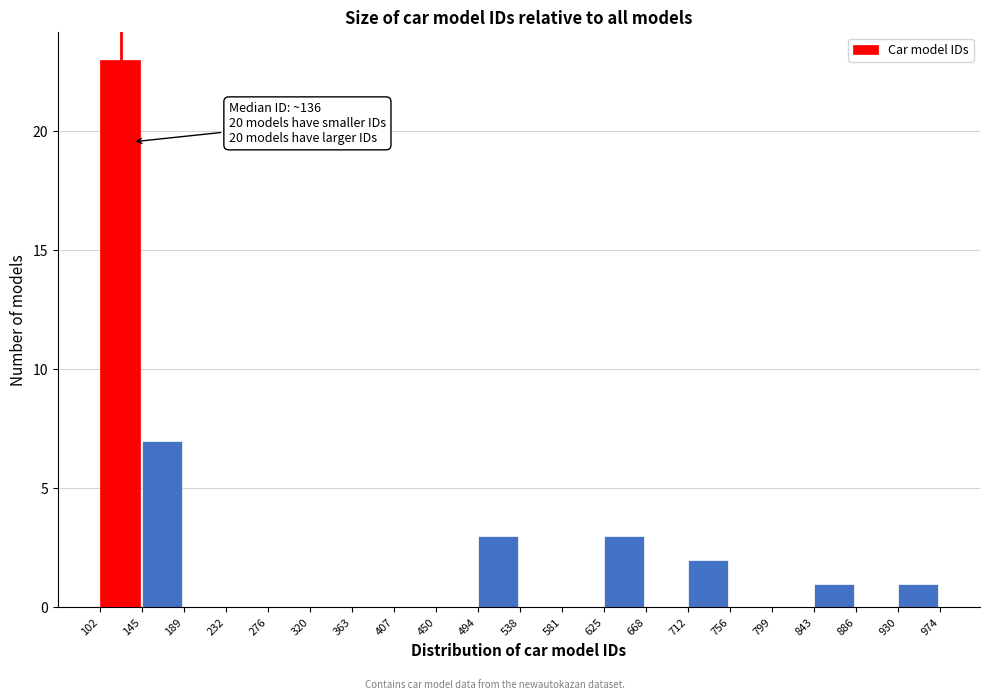

Over which range of the x-axis is the bar tallest?

102 to 145